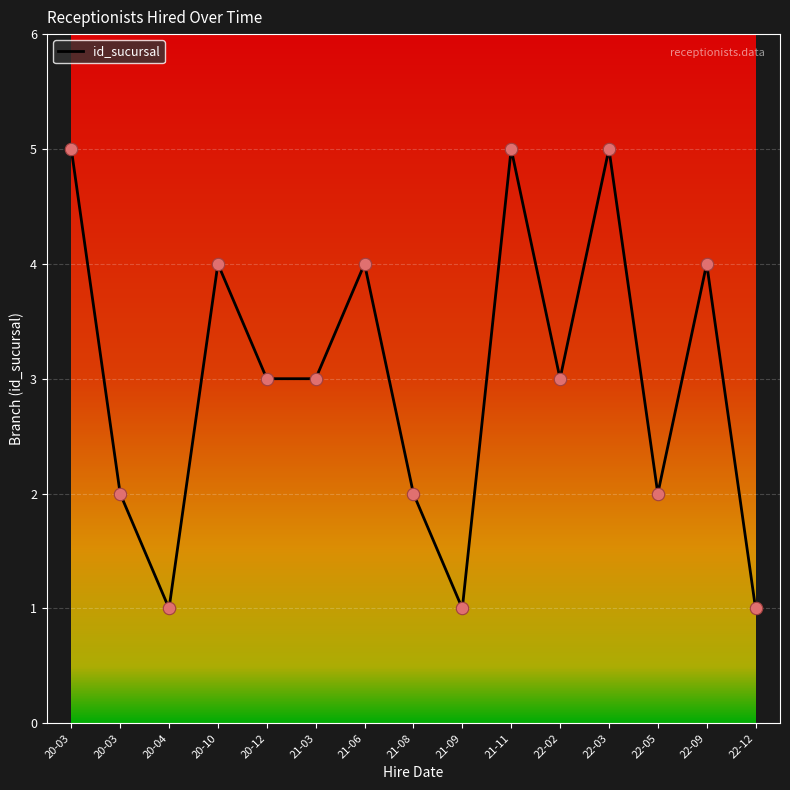

How many lines are shown in the chart?

1